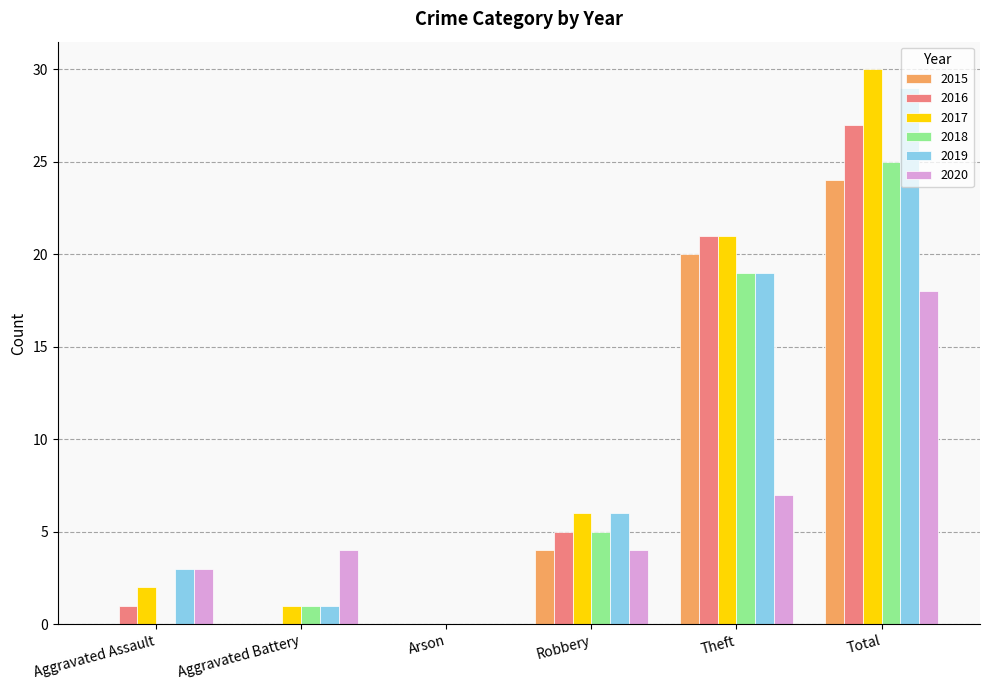

What is the sum of all 2015 values?

48